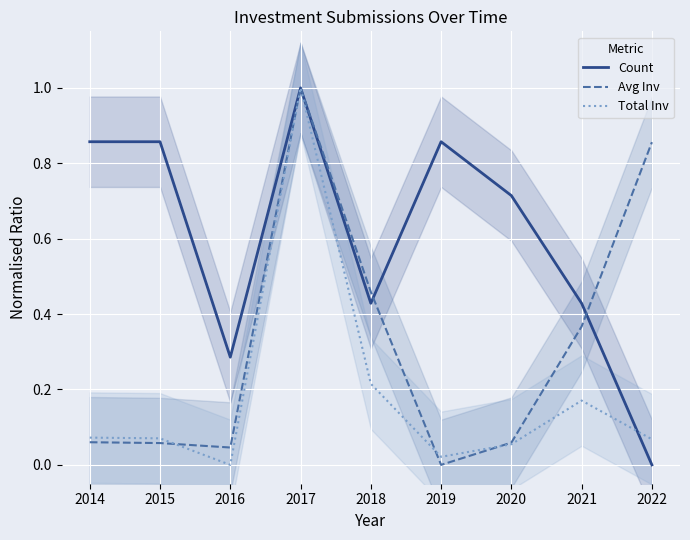

List the series in order of their overall mean, lowest first.

Total Inv, Avg Inv, Count